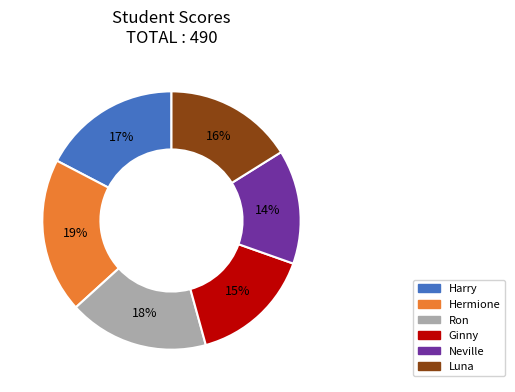

Which category has the smallest portion of the pie?

Neville